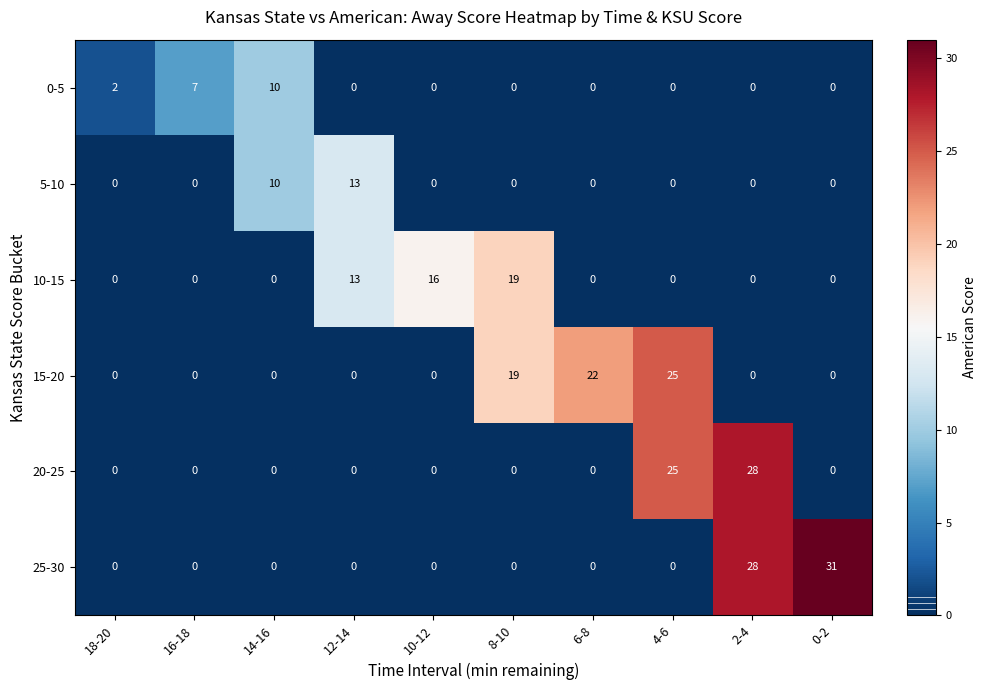

True or false: 10-15 has a value of 16 at 10-12.

True